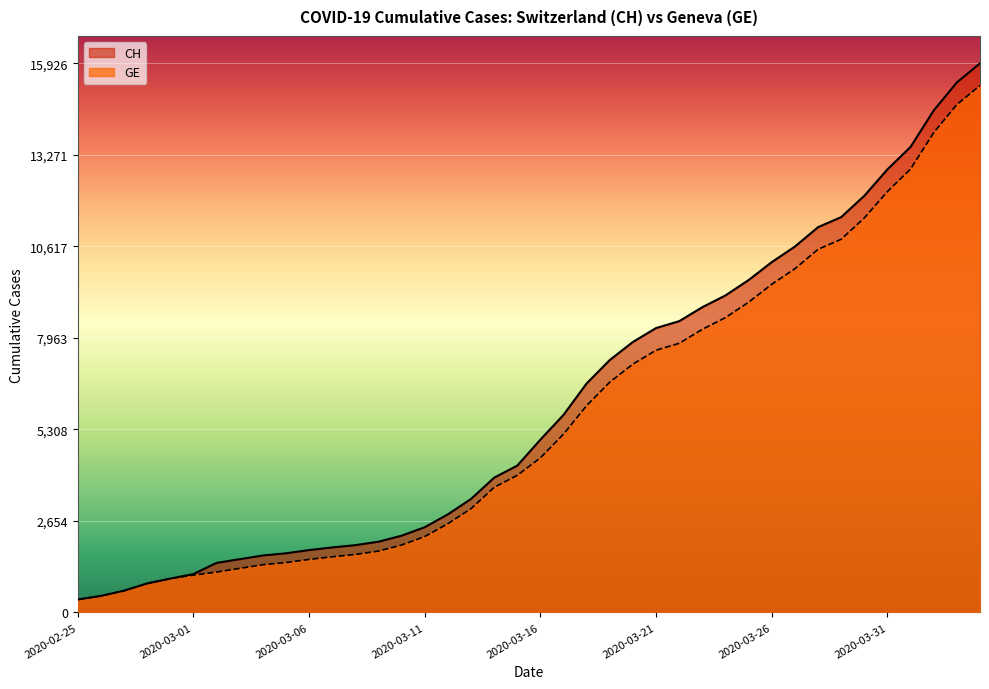

True or false: CH and GE cross at least once.

False